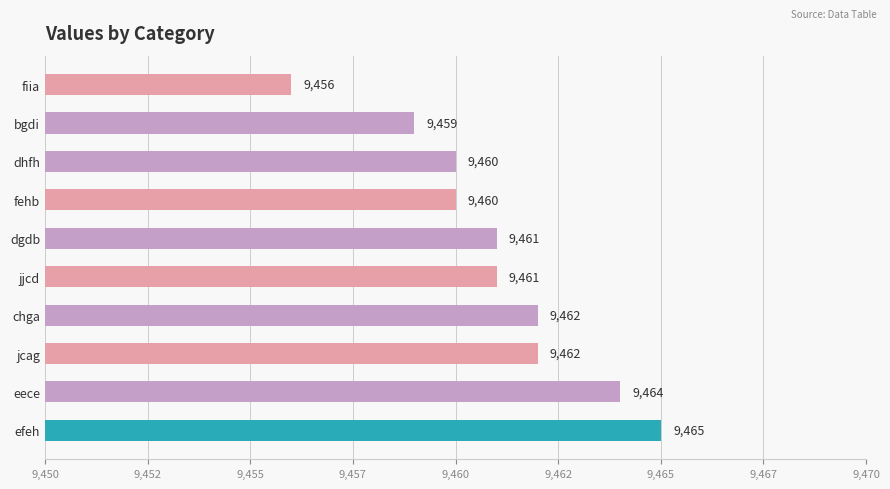

Are the bars horizontal?

Yes